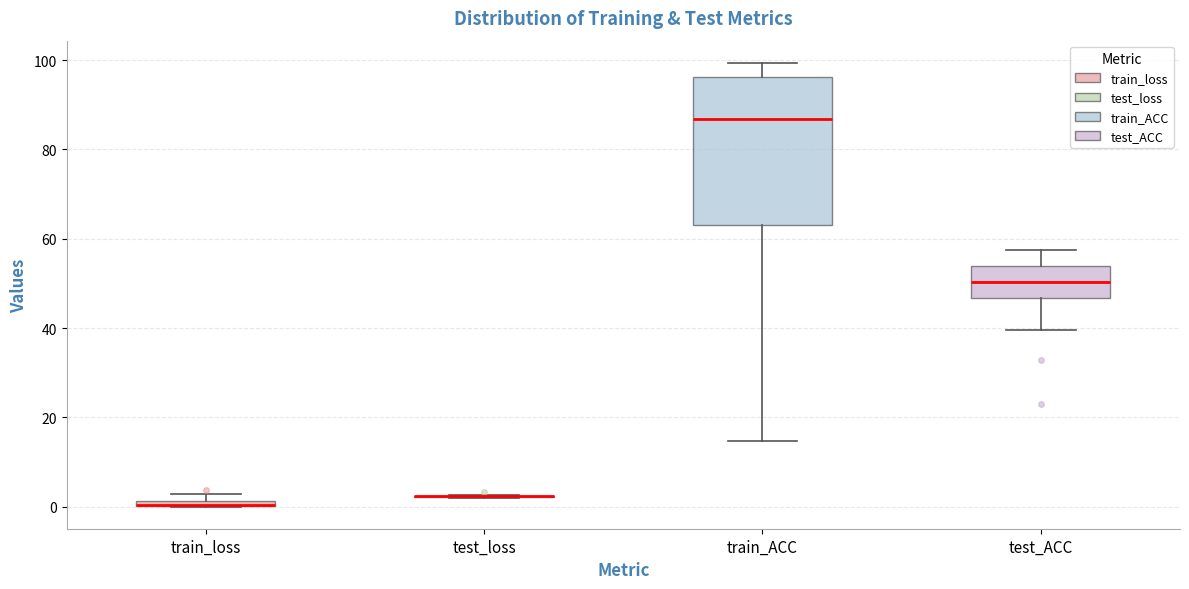

Where is the upper edge of the box for train_loss on the y-axis? The values are not printed on the chart, so give them approximately, as read against the axis.

2